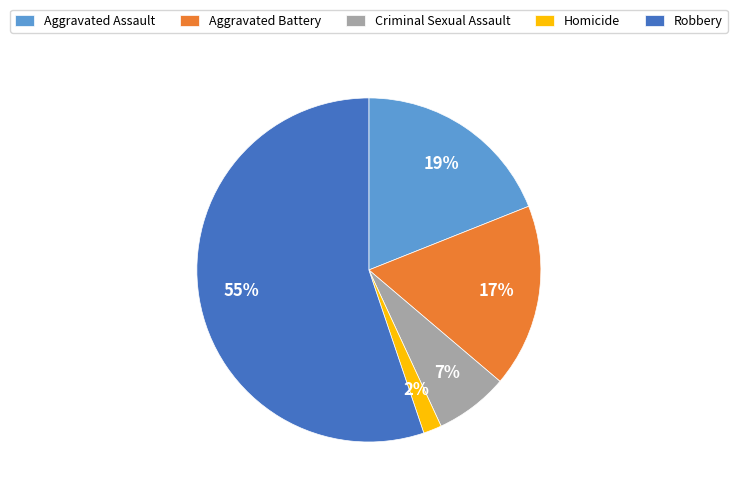

Which has a higher value, Robbery or Aggravated Battery?

Robbery